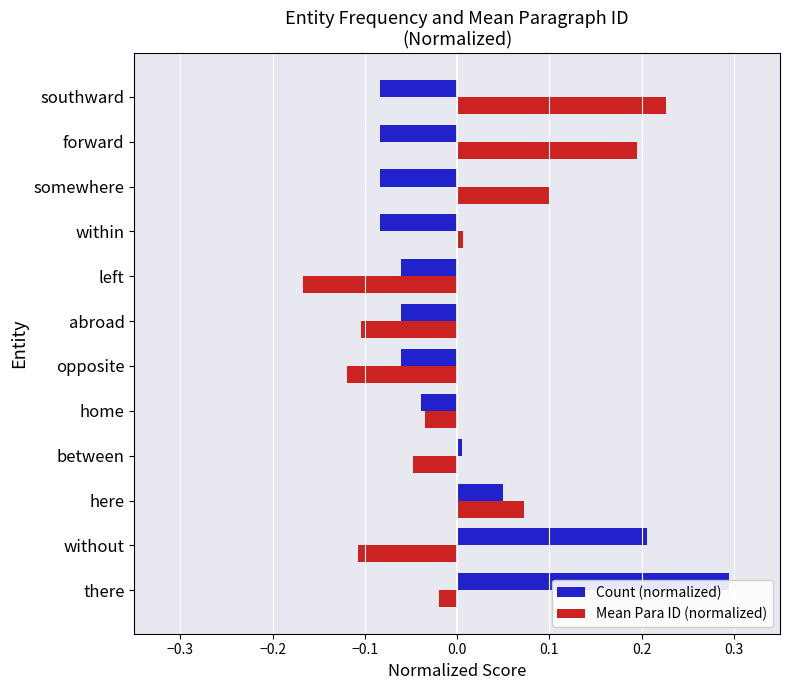

The Mean Para ID (normalized) series shows 0.3 at forward. True or false?

False